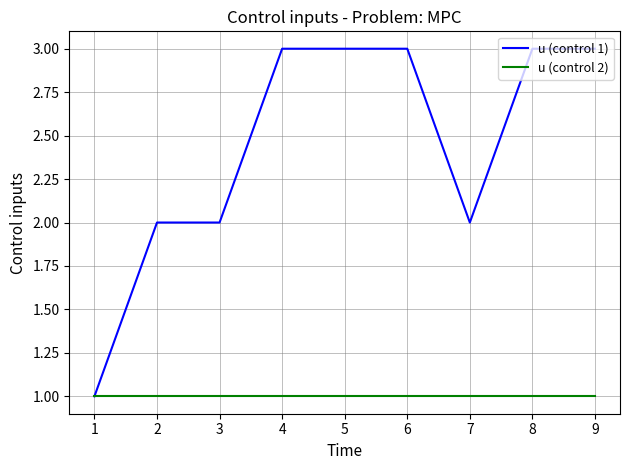

Which series has the widest spread of values?

u (control 1)